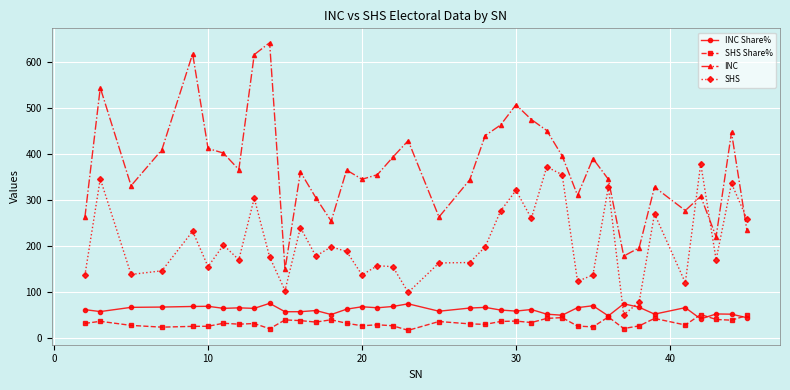

True or false: SHS has more than 1 interior local peaks.

True